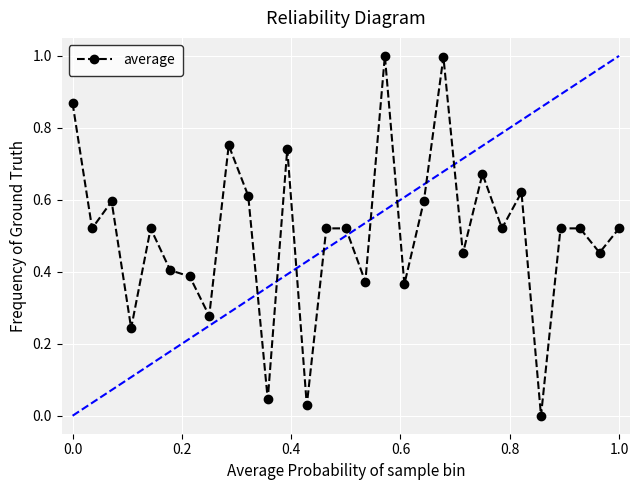

Count the number of values greater than 0.

28